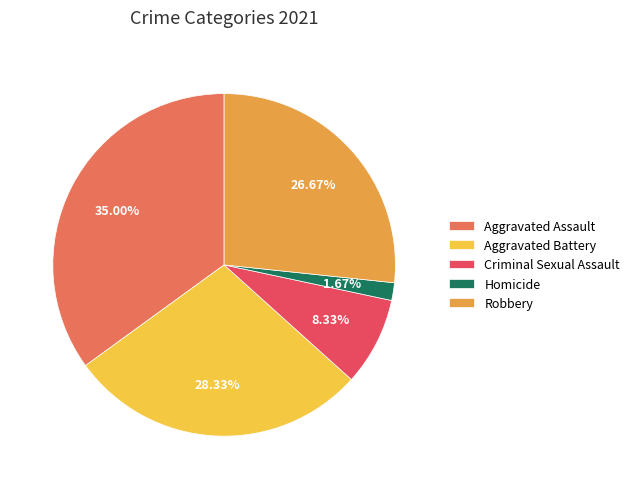

Is there any slice that represents more than half of the pie?

No